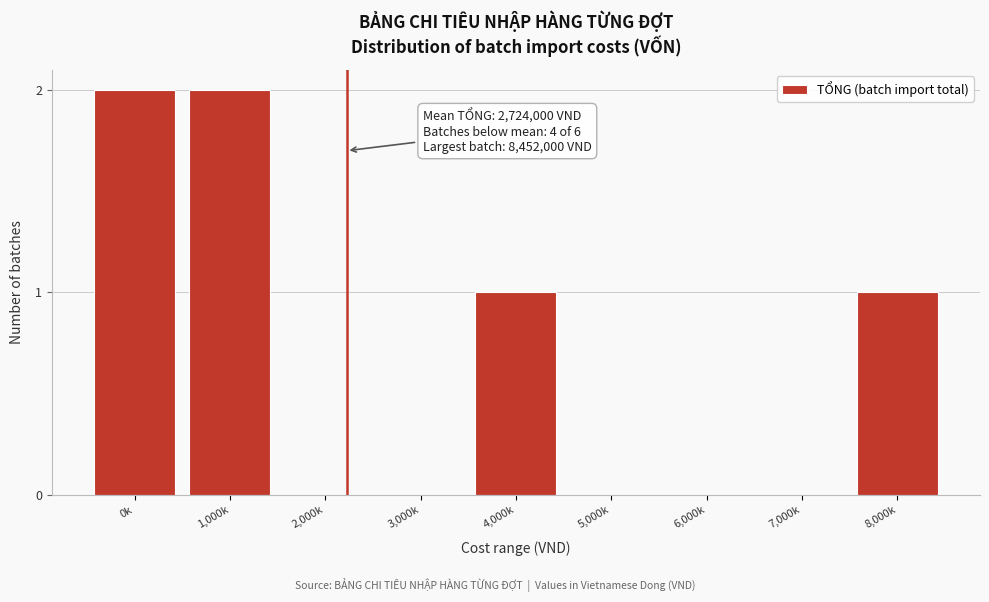

Reading right to left, transcribe all the data shown in this chart.

8,000k=1	7,000k=0	6,000k=0	5,000k=0	4,000k=1	3,000k=0	2,000k=0	1,000k=2	0k=2